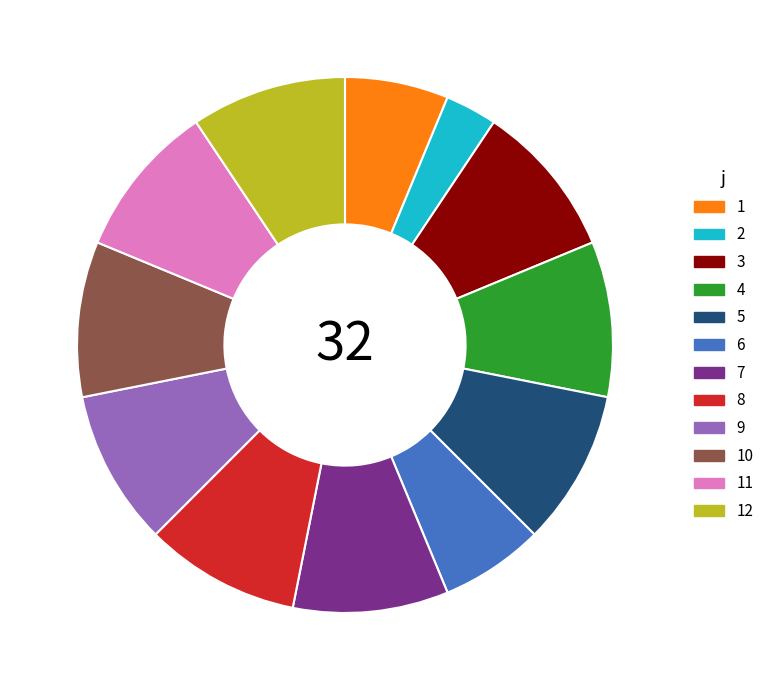

The 6 slice represents 1% of the pie. True or false?

False